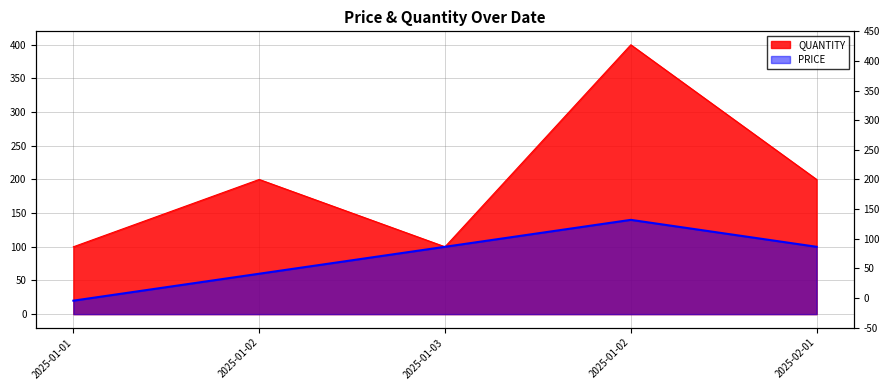

True or false: PRICE and QUANTITY intersect in this chart.

False